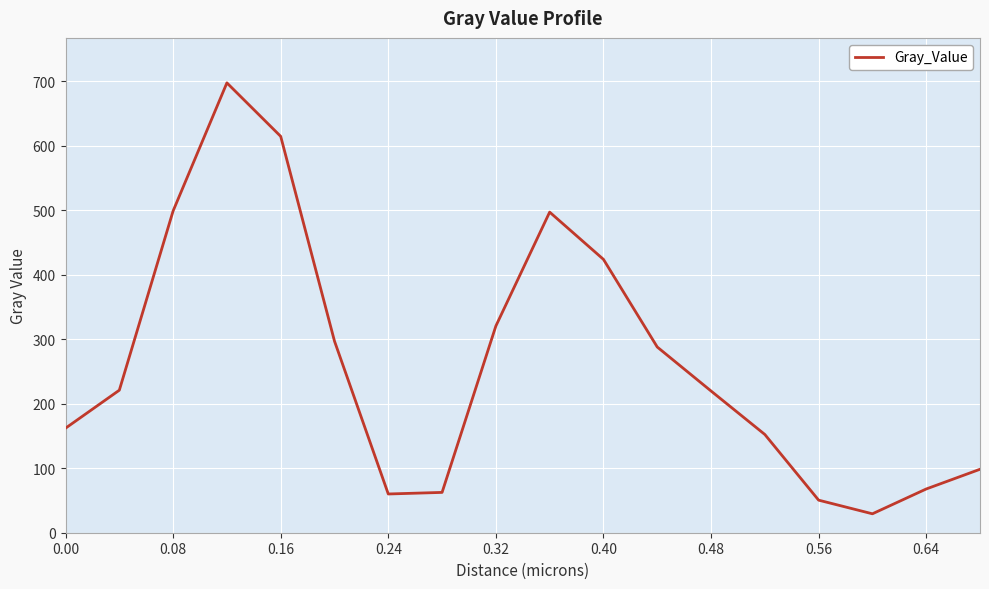

What is the maximum value shown in the chart?

697.2